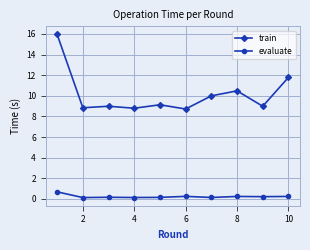

What is the difference between the maximum and minimum values in the train series?

7.2